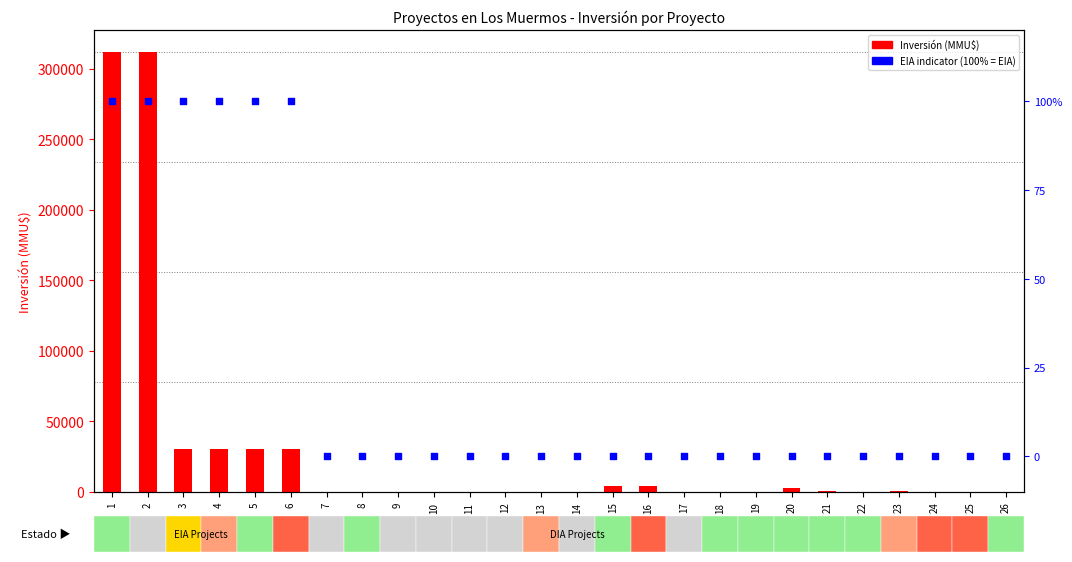

At how many categories does at least one series exceed 70141?

2